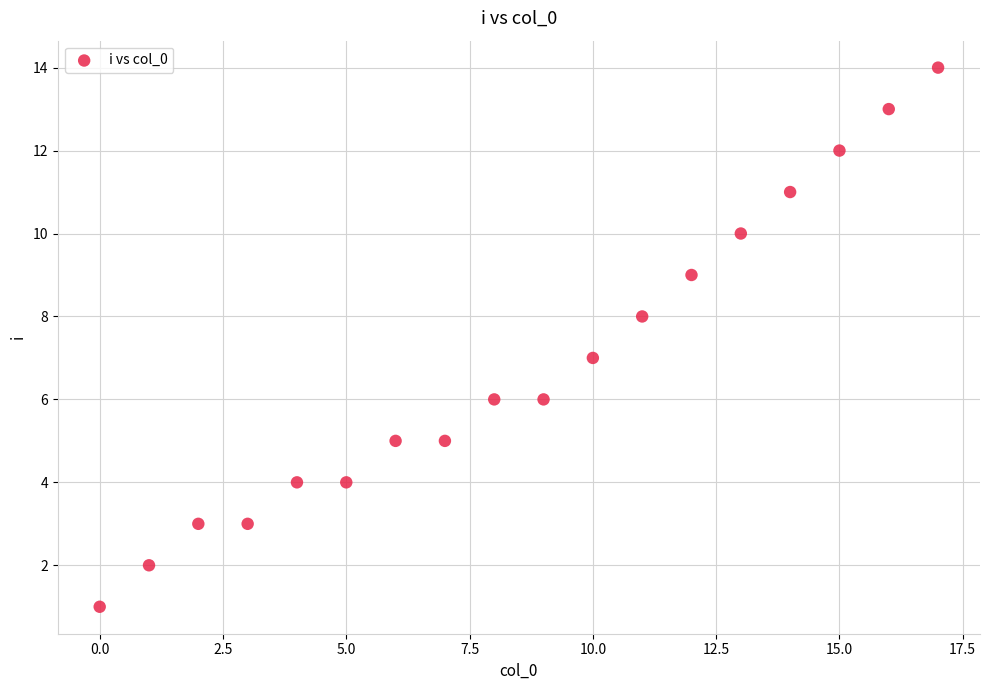

What is the range of Y values (max minus min)?

13